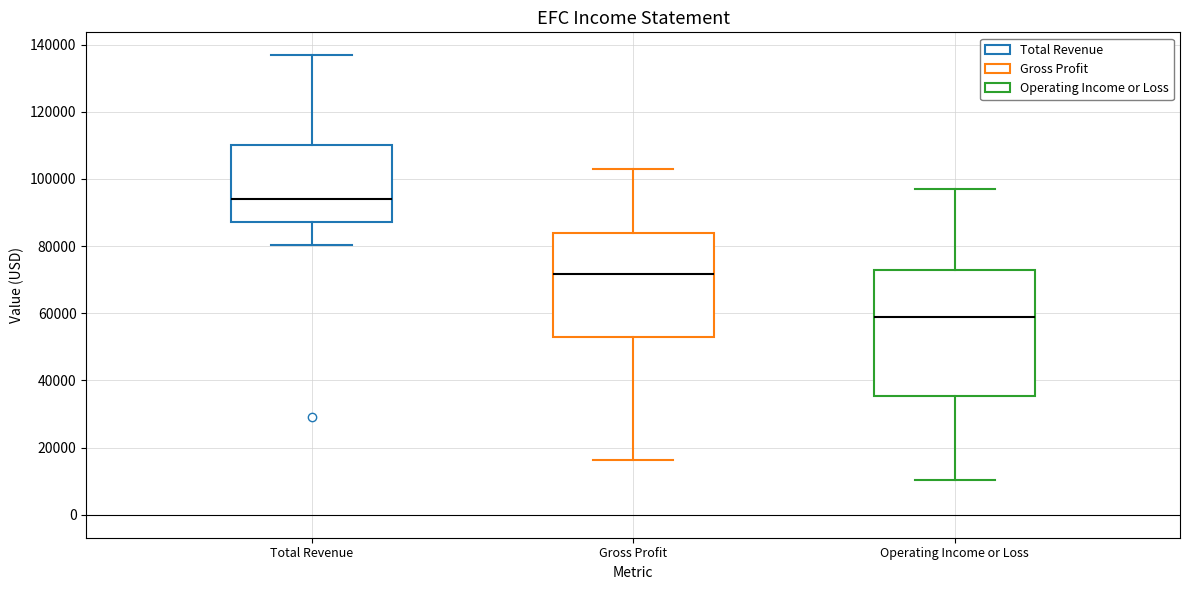

Where is the upper edge of the box for Gross Profit on the y-axis? The values are not printed on the chart, so give them approximately, as read against the axis.

84000